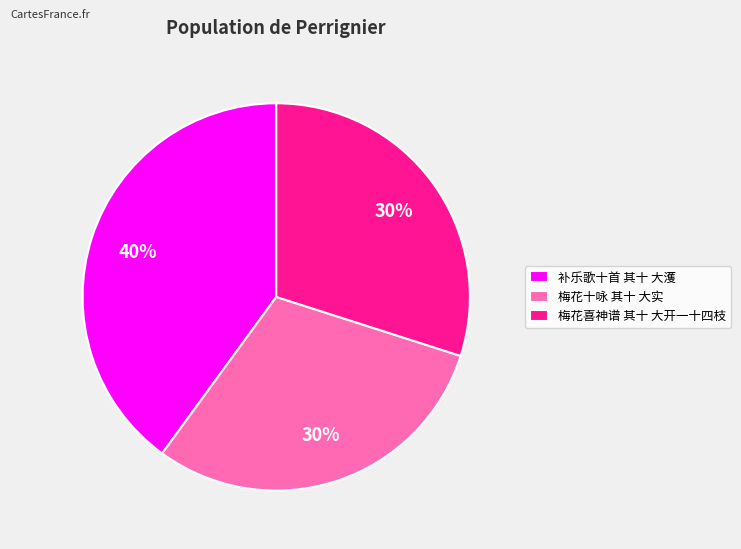

How many segments does this pie chart have?

3